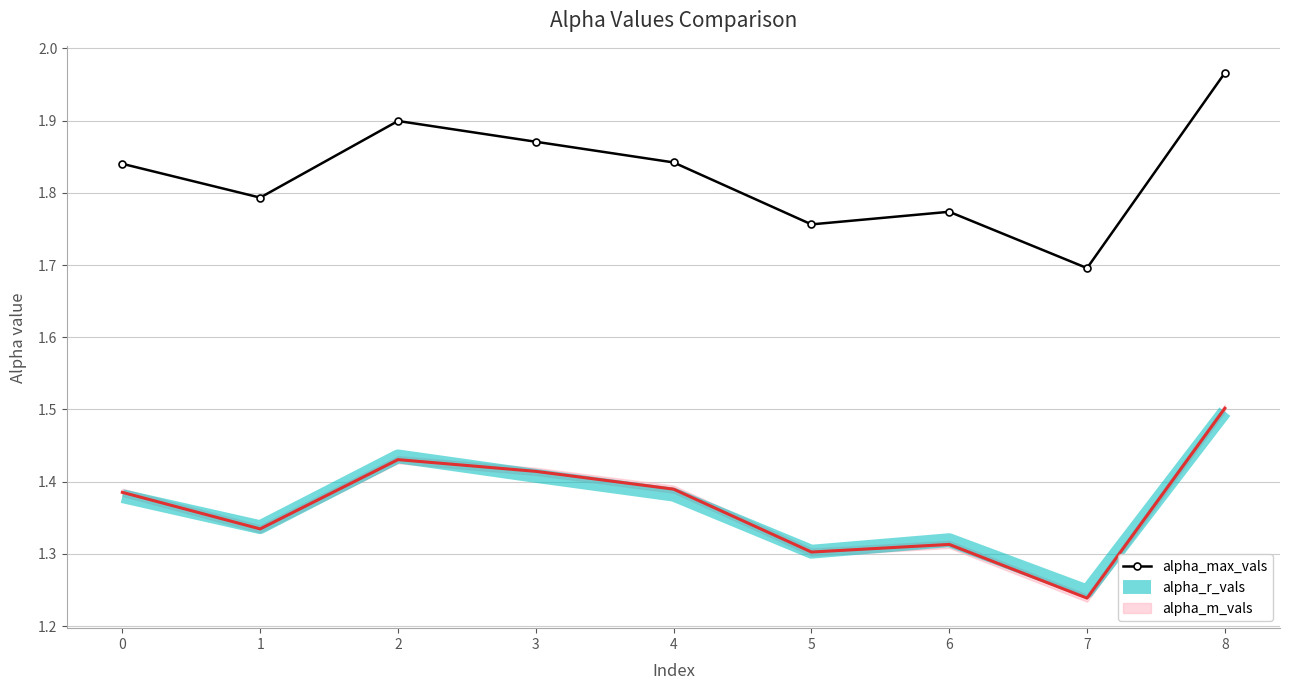

At which category does alpha_max_vals reach its first local peak?

2